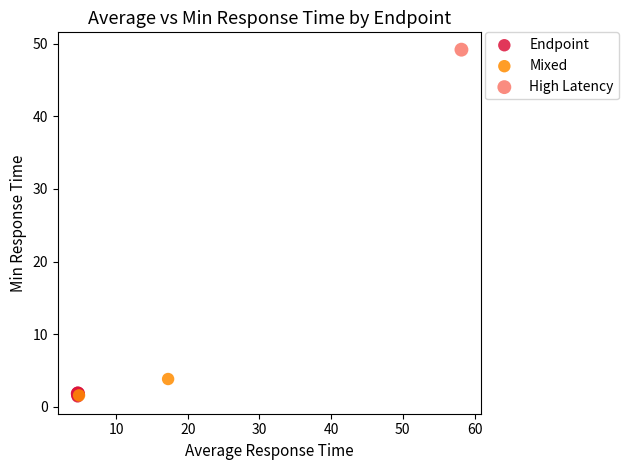

What are all the series names shown in the legend?

Endpoint, Mixed, High Latency